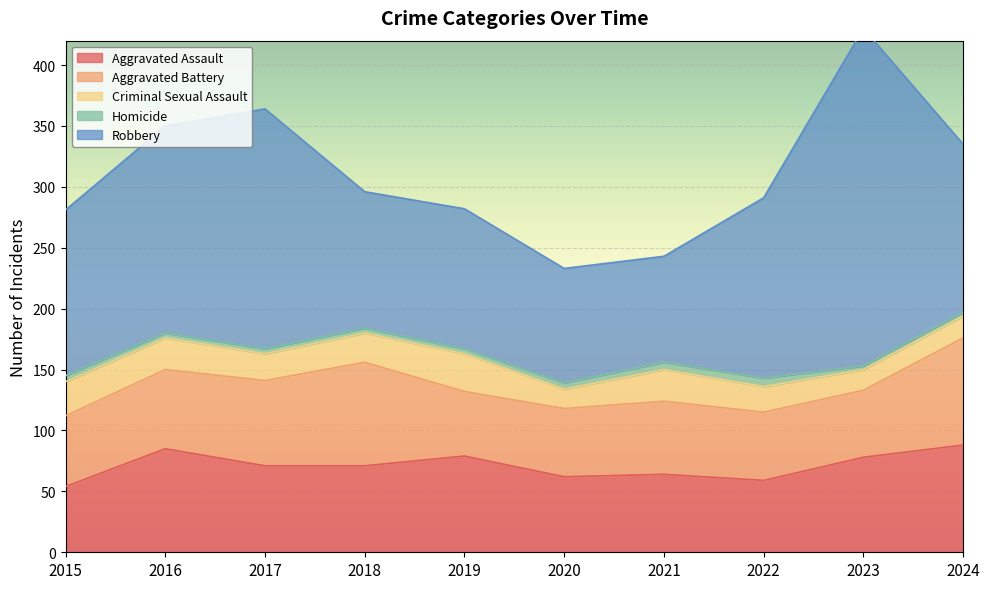

What is the smallest value displayed?

3